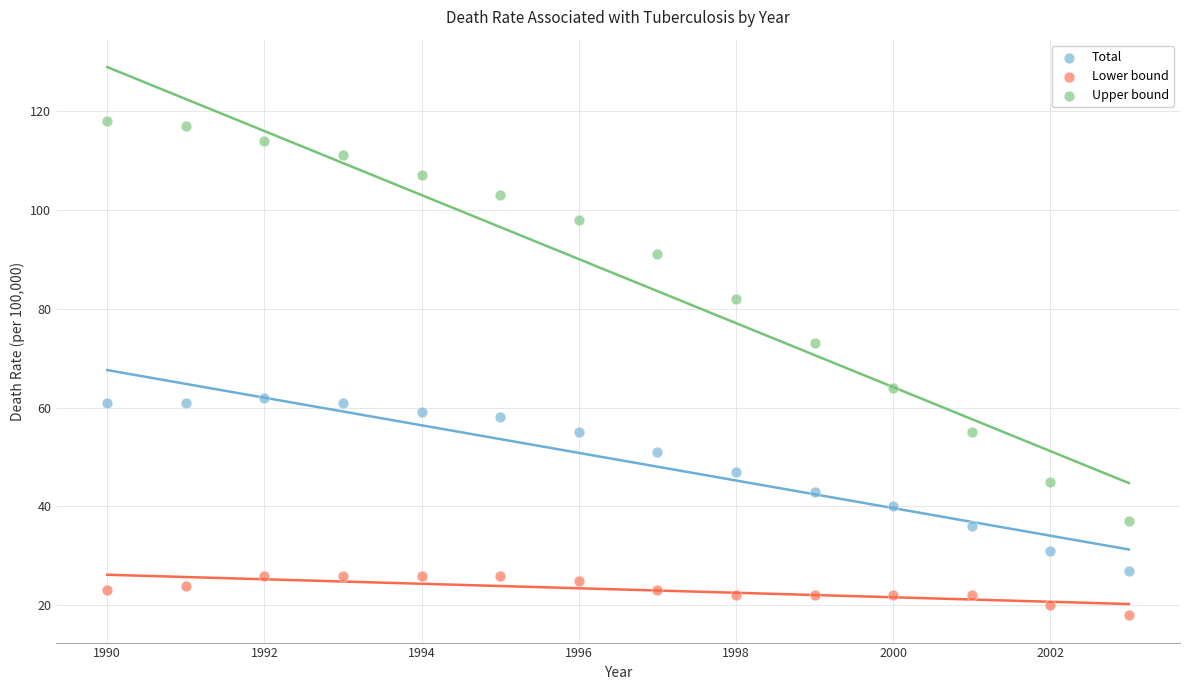

Across all data points, what is the range of X values (max minus min)?

13